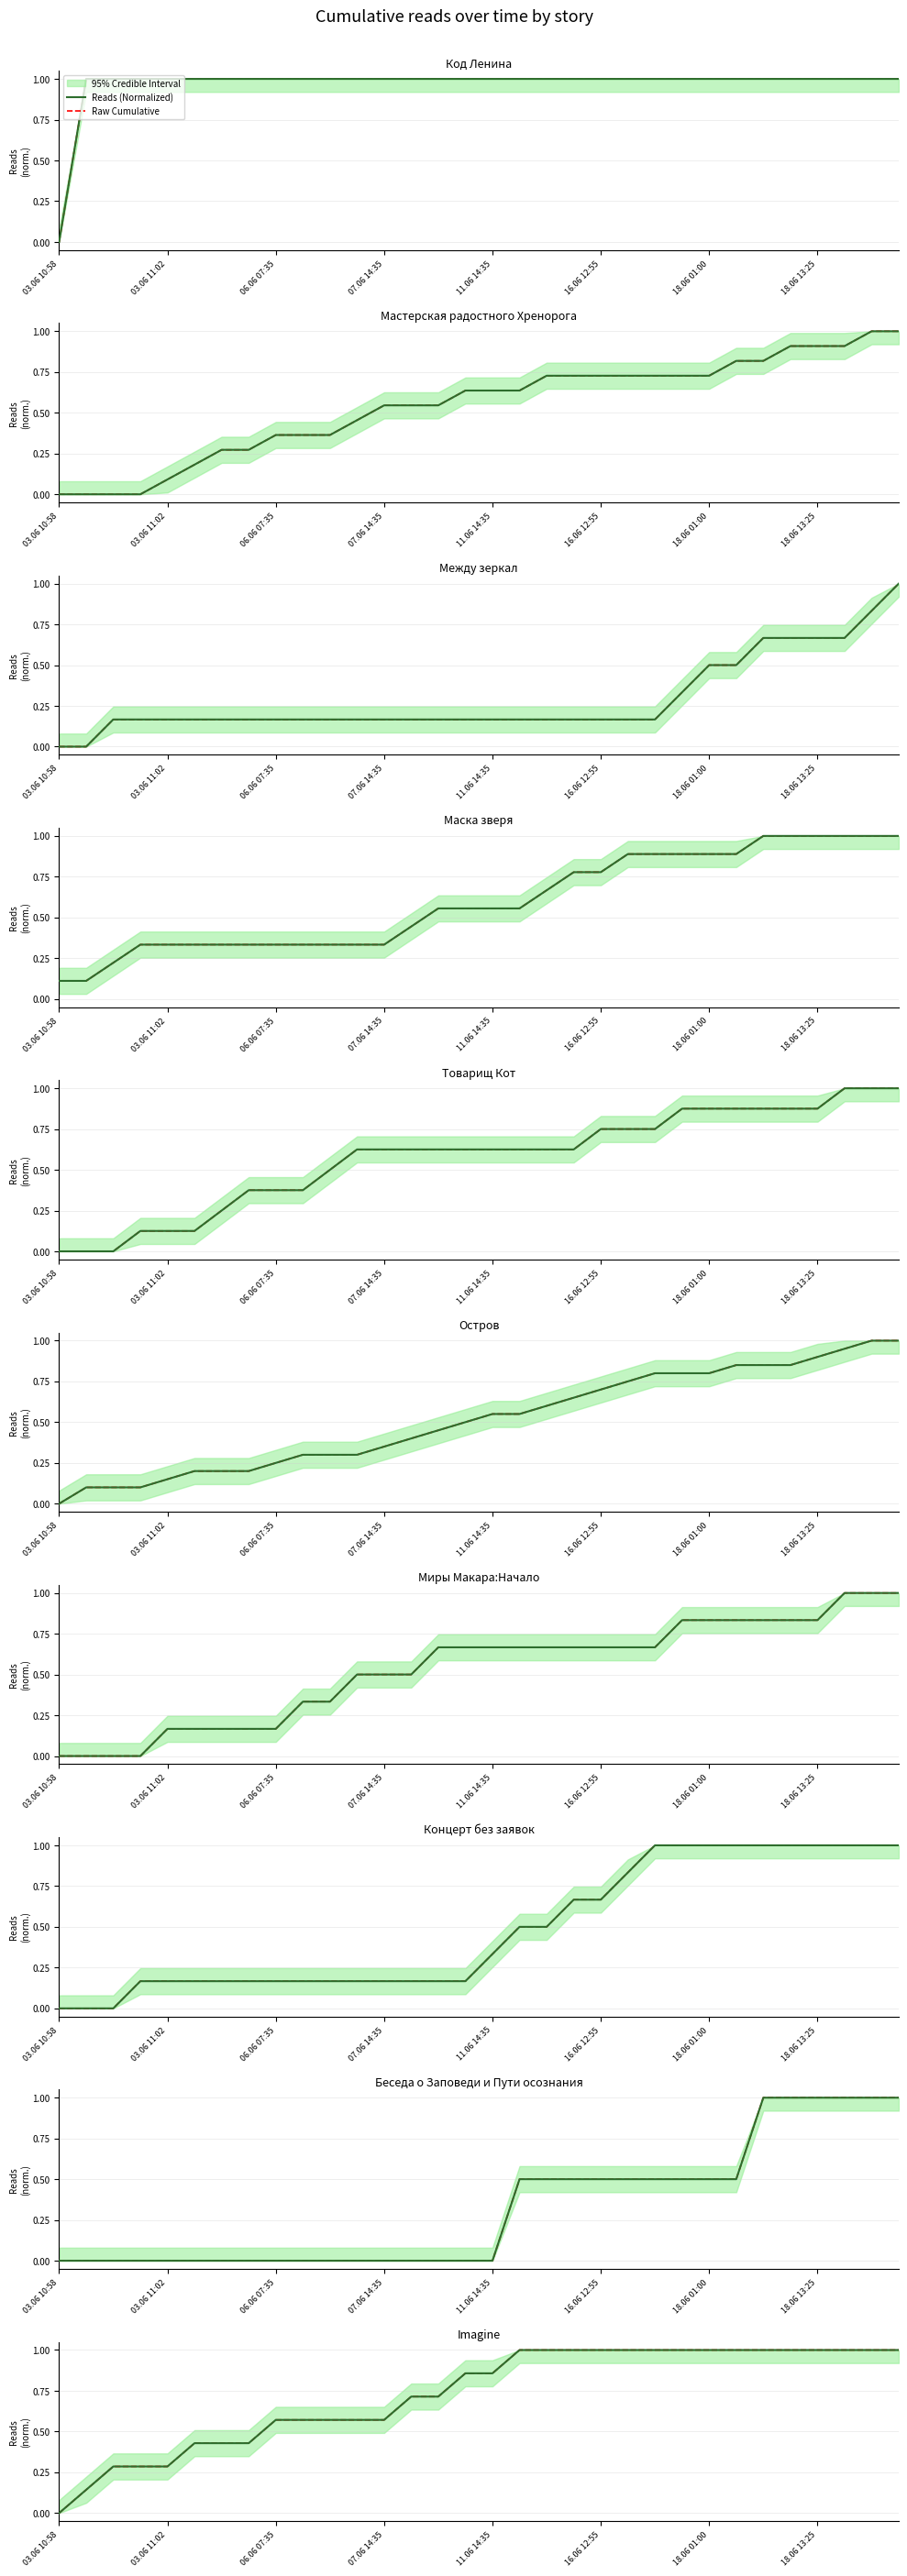

Which series has the largest range (max minus min)?

Reads (Normalized)